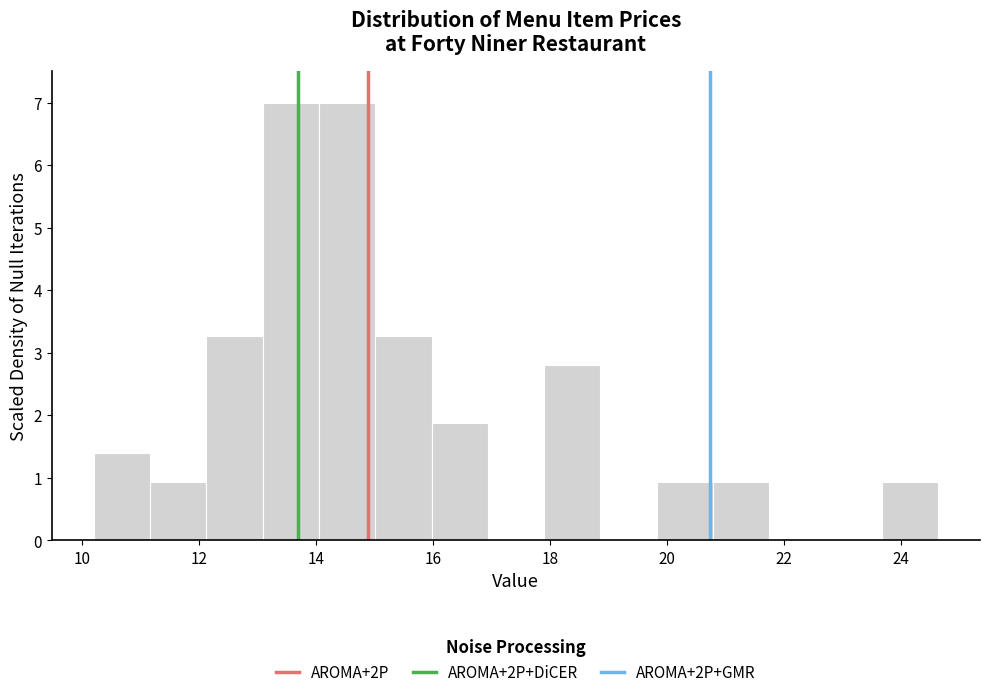

Reading left to right, transcribe this chart: for each bar, give the range it covers on the x-axis and its height. Neither the bar edges nor the heights are printed on the chart, so give them approximately, as read against the axes.

10.2 to 11.2: 1.4
11.2 to 12.2: 0.9
12.2 to 13.0: 3.3
13.0 to 14.0: 7.0
14.0 to 15.0: 7.0
15.0 to 16.0: 3.3
16.0 to 17.0: 1.9
17.0 to 17.8: 0
17.8 to 18.8: 2.8
18.8 to 19.8: 0
19.8 to 20.8: 0.9
20.8 to 21.8: 0.9
21.8 to 22.8: 0
22.8 to 23.6: 0
23.6 to 24.6: 0.9